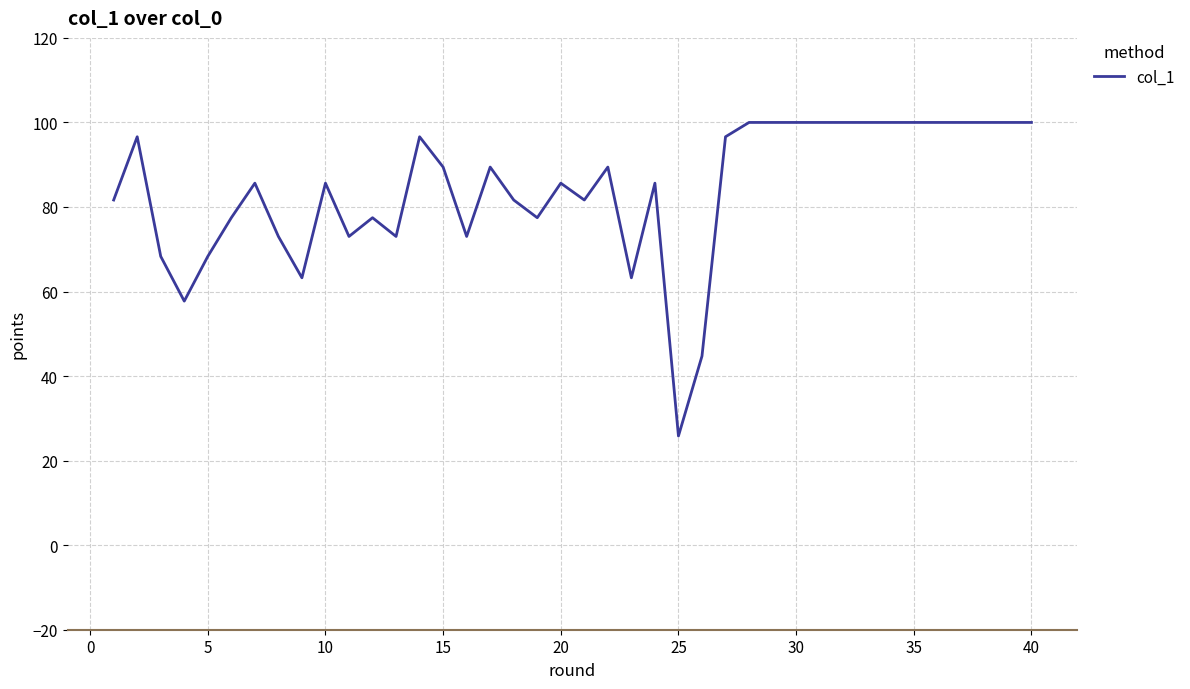

Reading right to left, extract all data points from this chart.

100.0	100.0	100.0	100.0	100.0	100.0	100.0	100.0	100.0	100.0	100.0	100.0	100.0	96.6	44.7	25.8	85.6	63.2	89.4	81.6	85.6	77.5	81.6	89.4	73.0	89.4	96.6	73.0	77.5	73.0	85.6	63.2	73.0	85.6	77.5	68.3	57.7	68.3	96.6	81.6